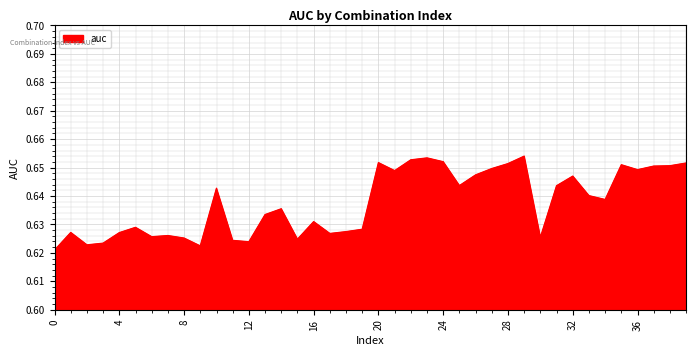

Which label corresponds to the largest value in the chart?

29